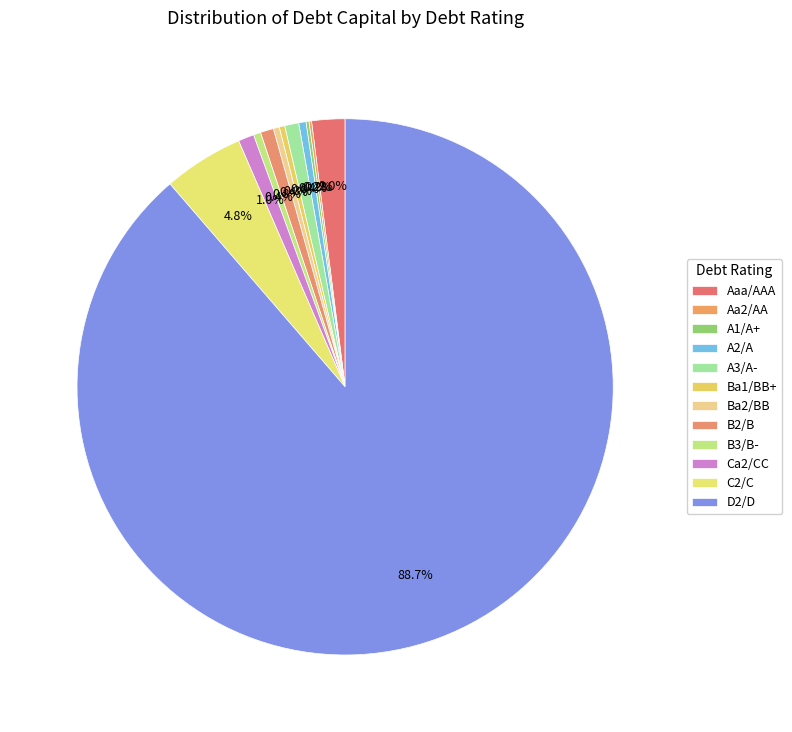

Count the number of slices in the pie.

12